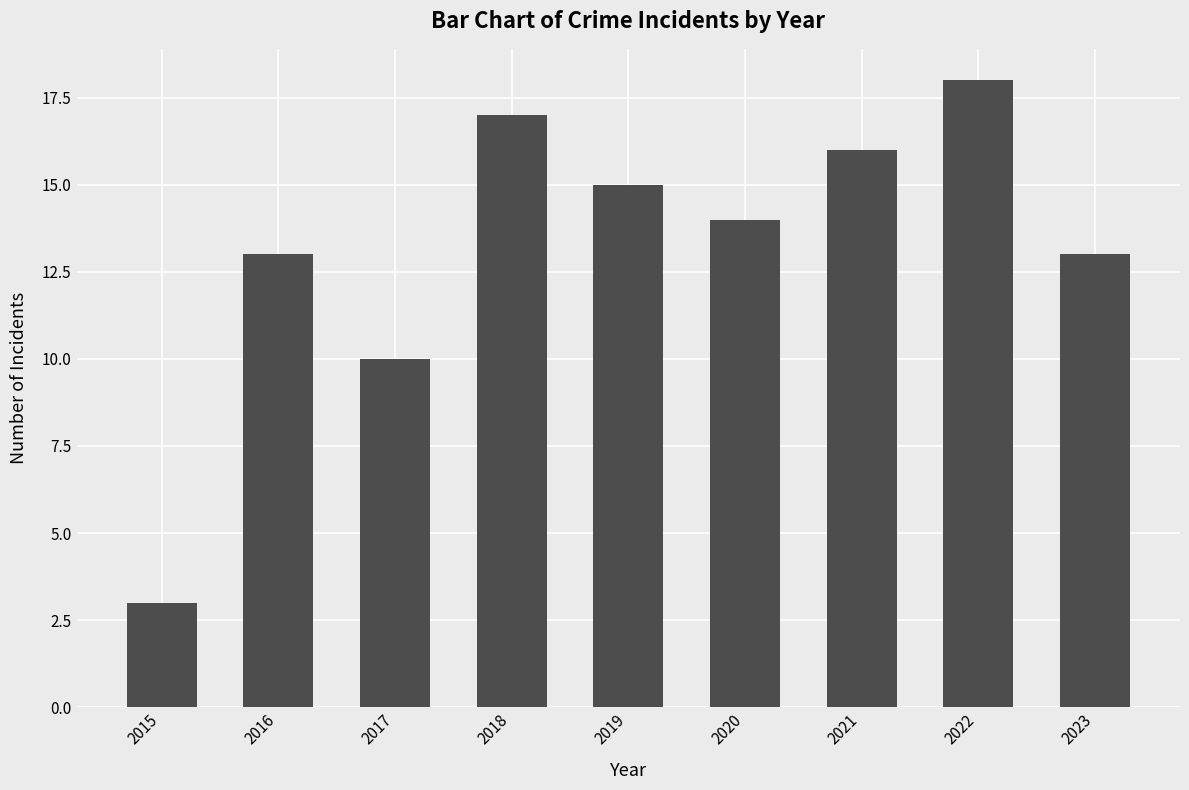

What is the ratio of the value at 2016 to the value at 2017?

1.3